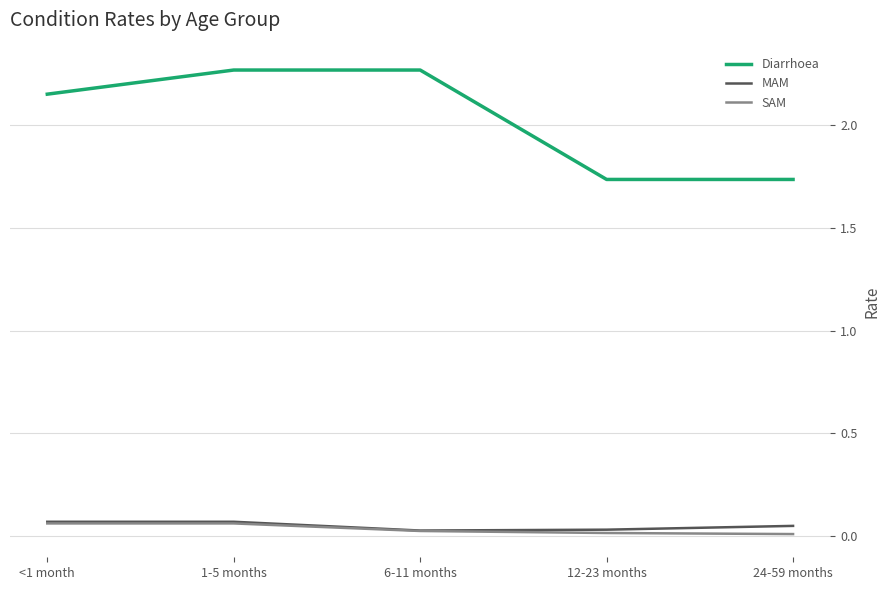

True or false: Diarrhoea and SAM cross at least once.

False